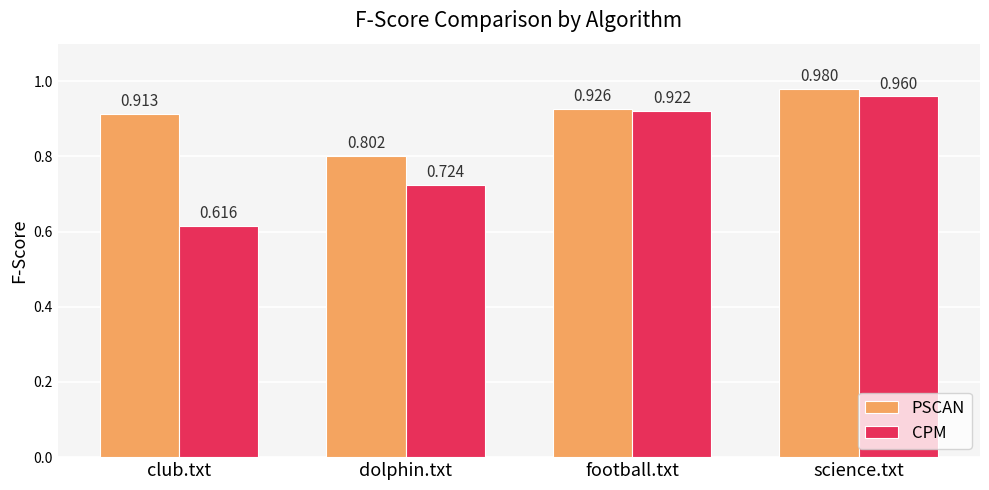

What is the difference between the maximum and minimum values in the CPM series?

0.3